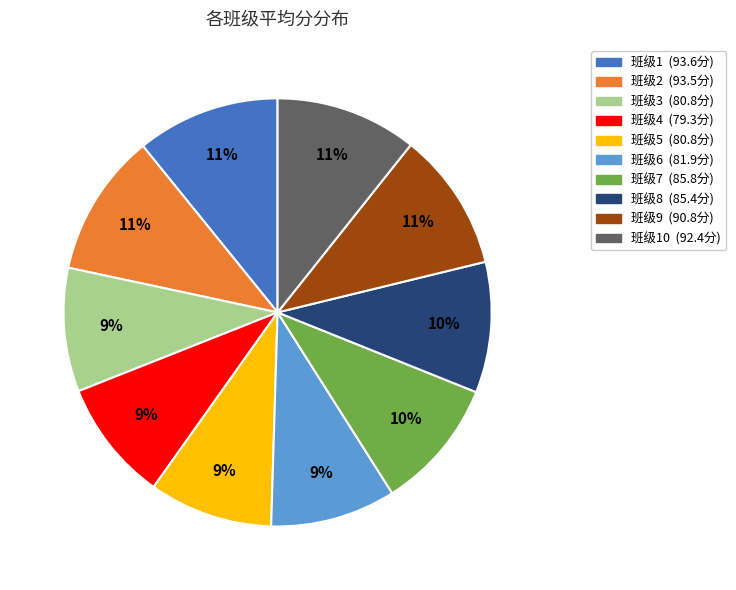

Does any single category account for the majority?

No